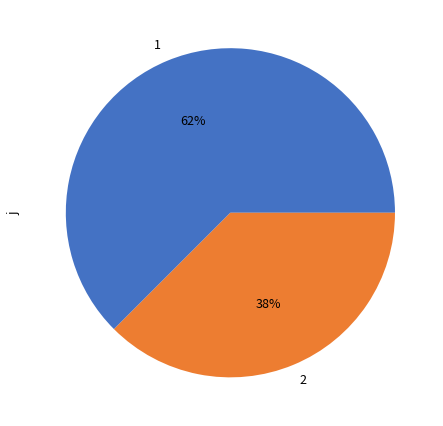

How many segments does this pie chart have?

2